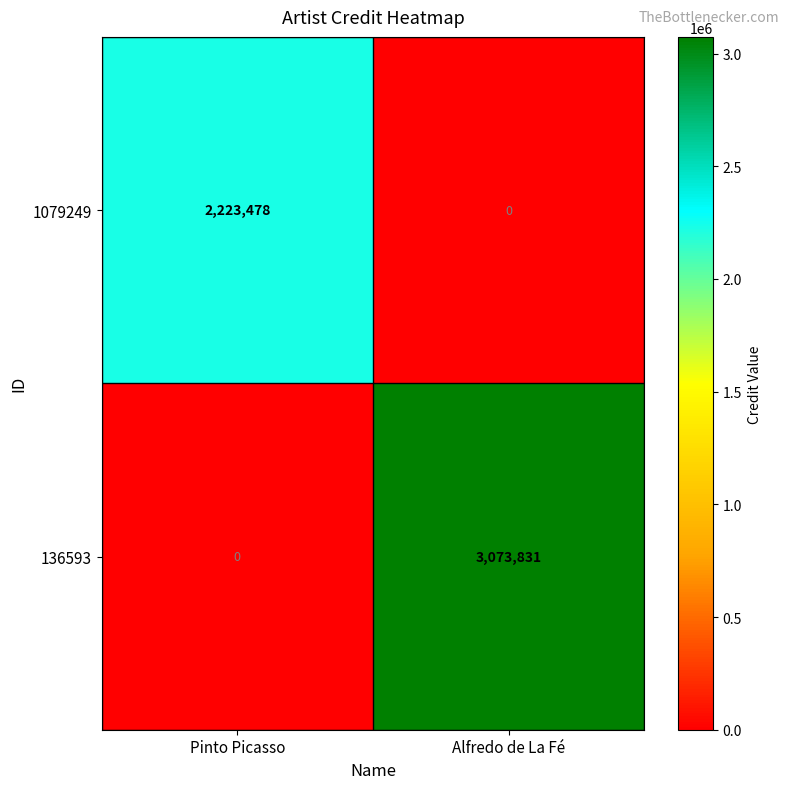

How many categories are shown in the chart?

2